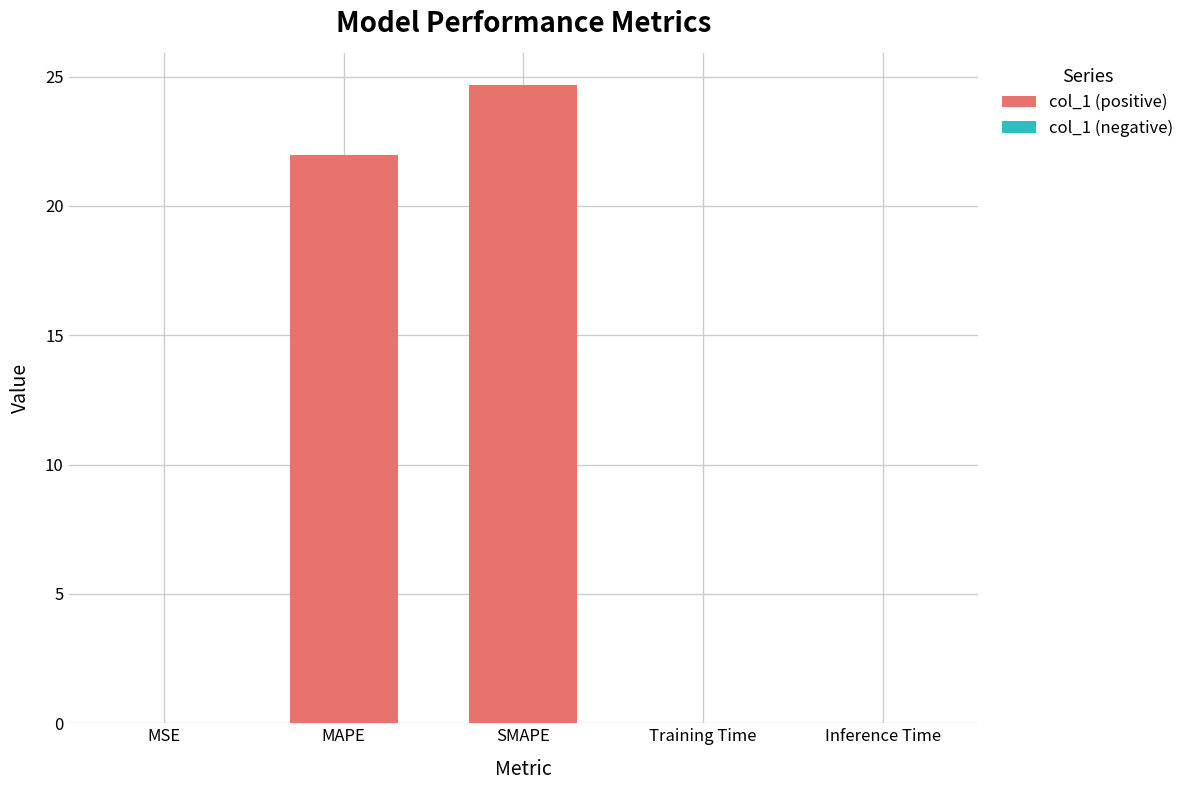

The value at Training Time is 0.0. True or false?

True